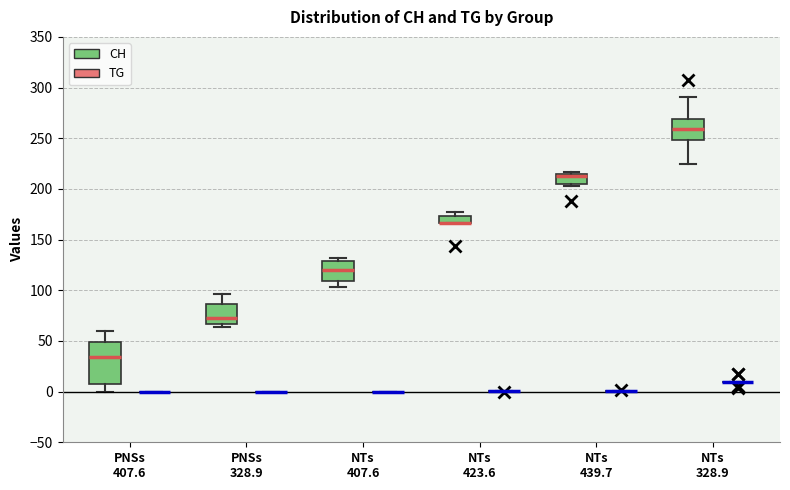

Which box is the tallest, from its lower edge to its upper edge?

PNSs 407.6 (CH)